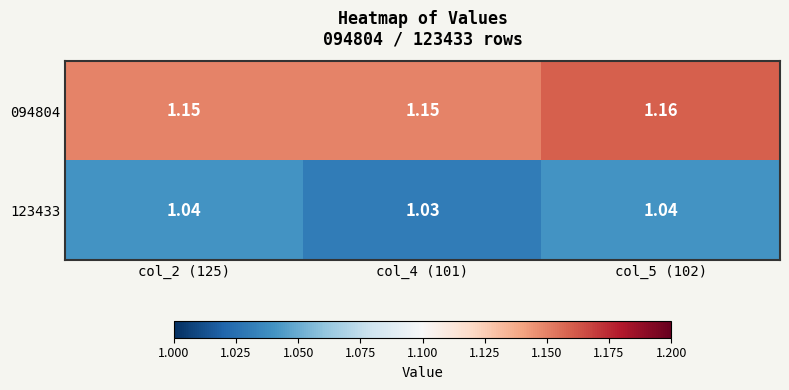

Which series has the largest total across all categories?

094804